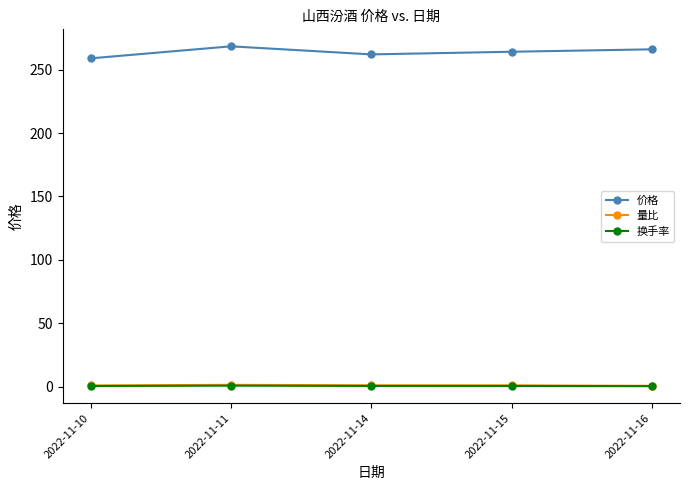

Which series has the largest range (max minus min)?

价格